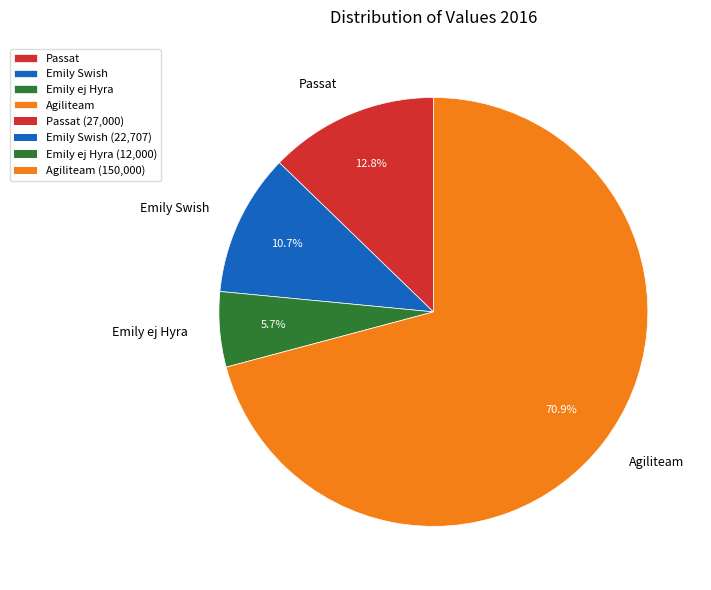

Combined, do Emily Swish and Agiliteam account for over 50%?

Yes